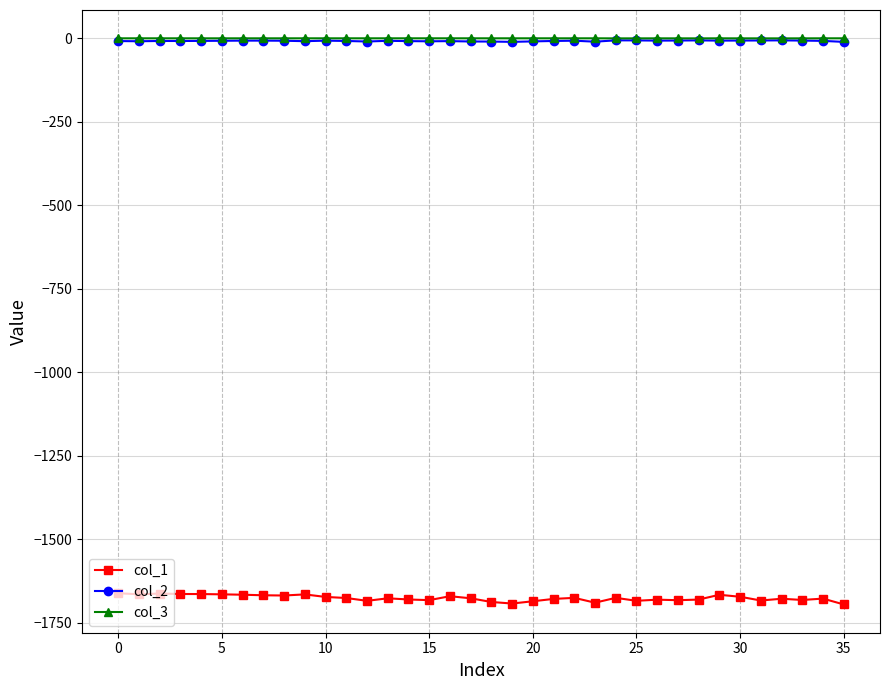

Which series has the largest range (max minus min)?

col_1